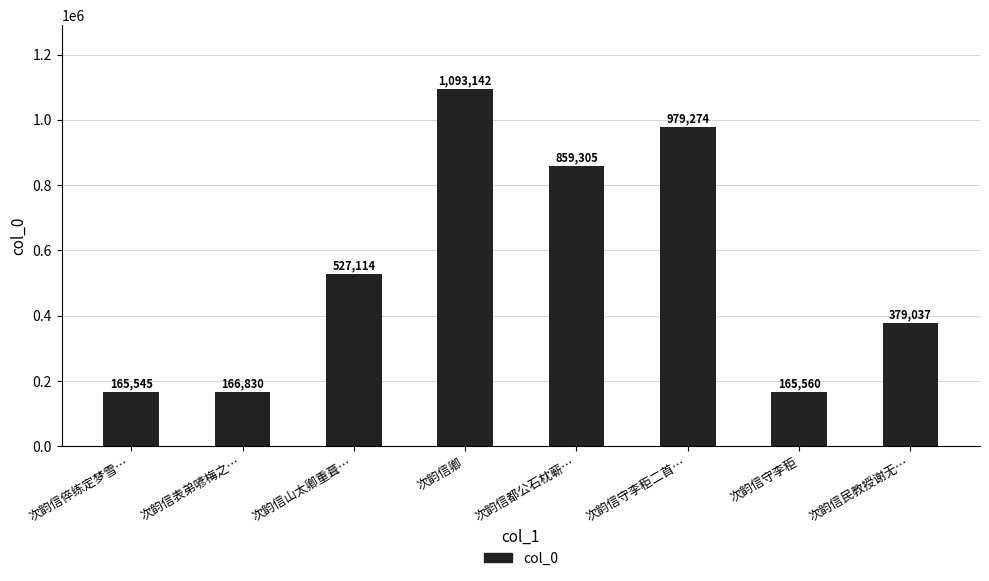

Is it true that the value at 次韵信山太卿重葺… is 282373?

False